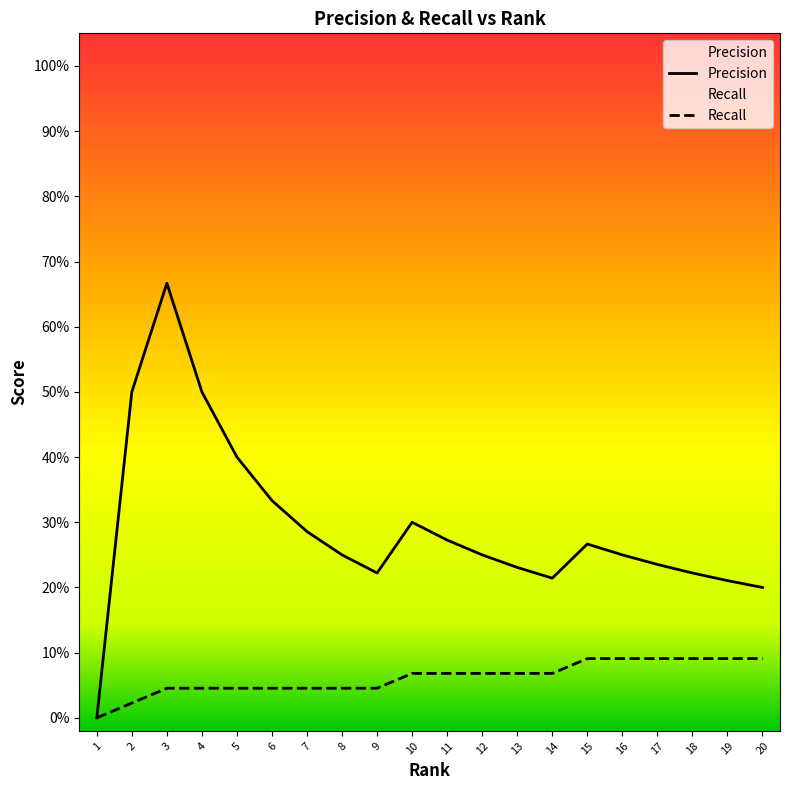

True or false: Recall has more than 0 points higher than both neighbors.

False